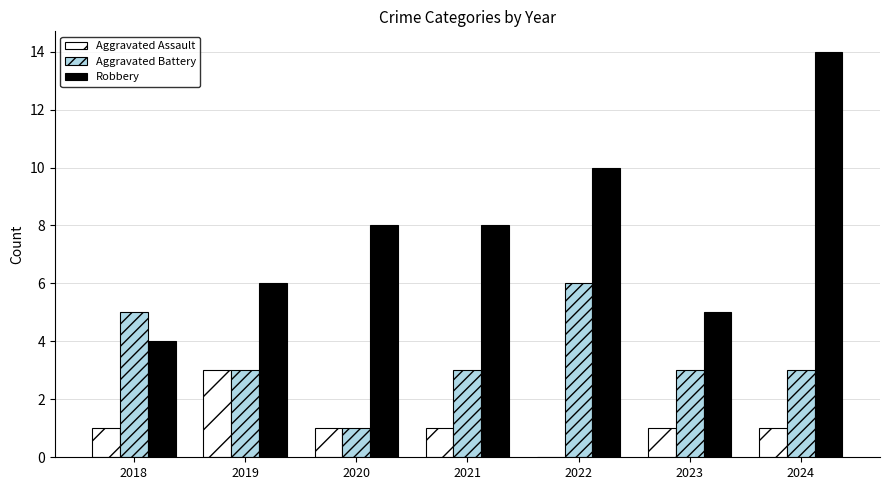

Which series has the largest total across all categories?

Robbery